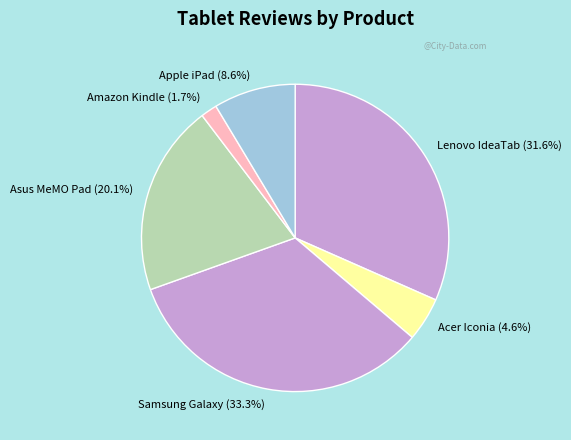

To the nearest percent, what is the average slice percentage?

17%